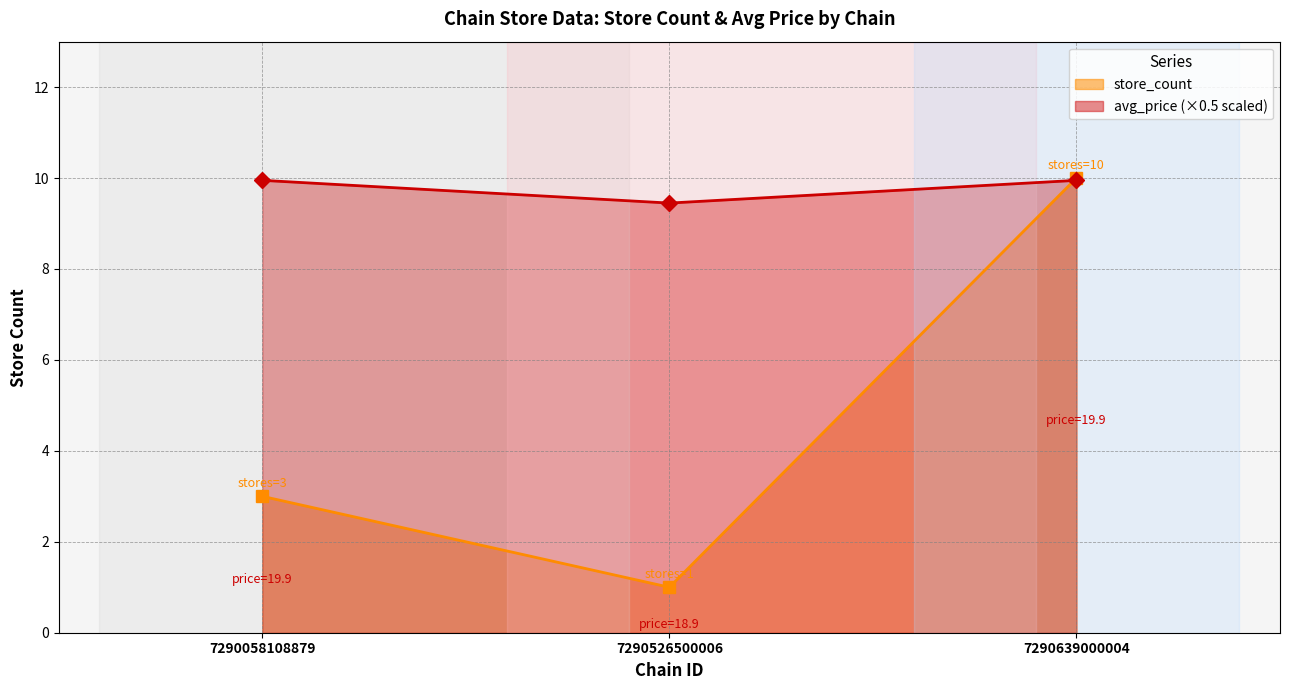

At which category is the sum across all series the highest?

7290639000004